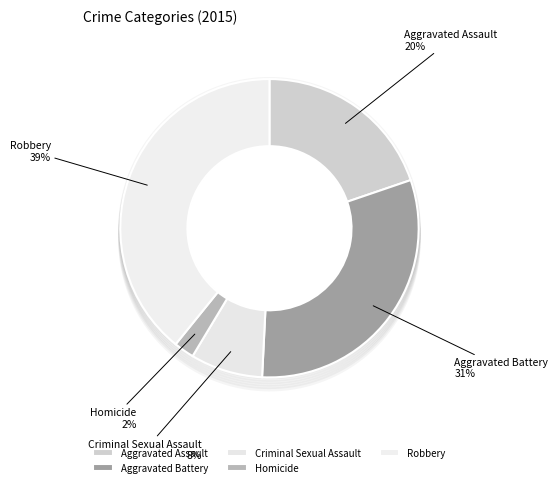

What is the smallest slice in the pie chart?

Homicide